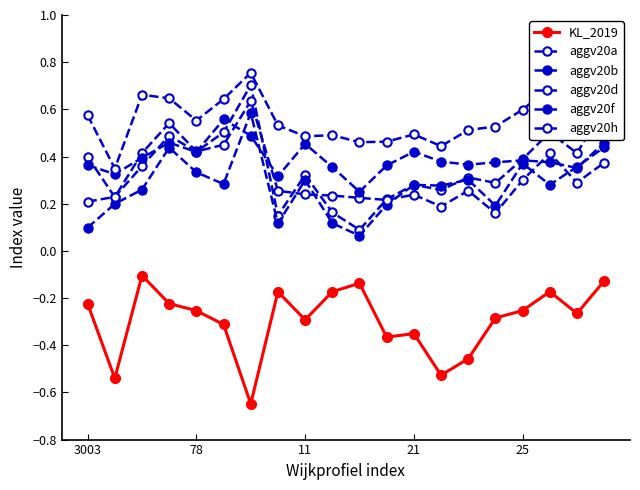

How many interior local valleys does the aggv20a series have?

6